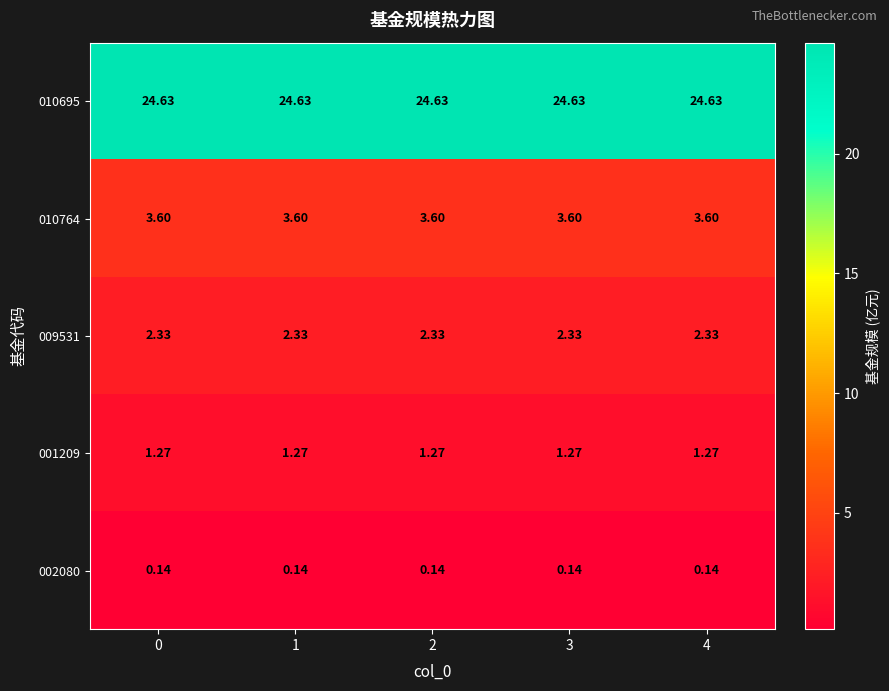

What is the maximum value shown in the chart?

24.6